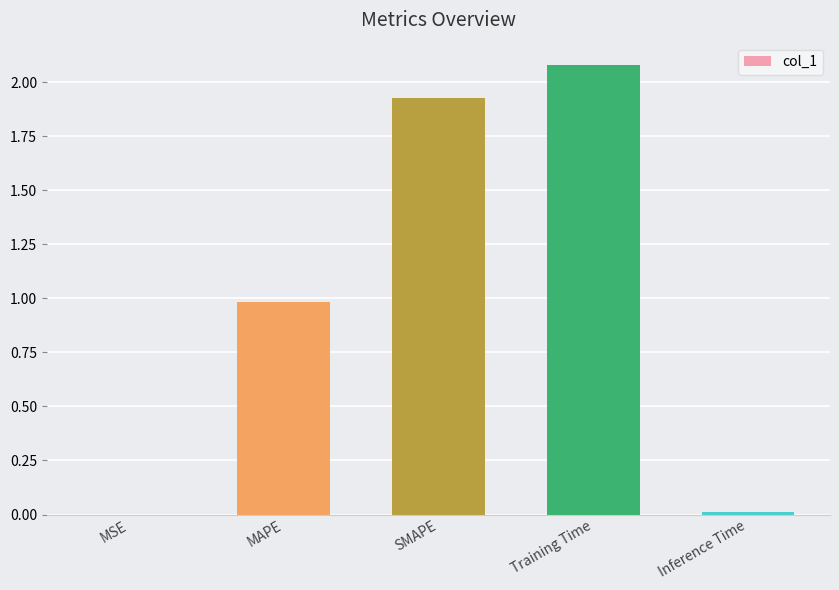

What is the sum of all values?

5.0